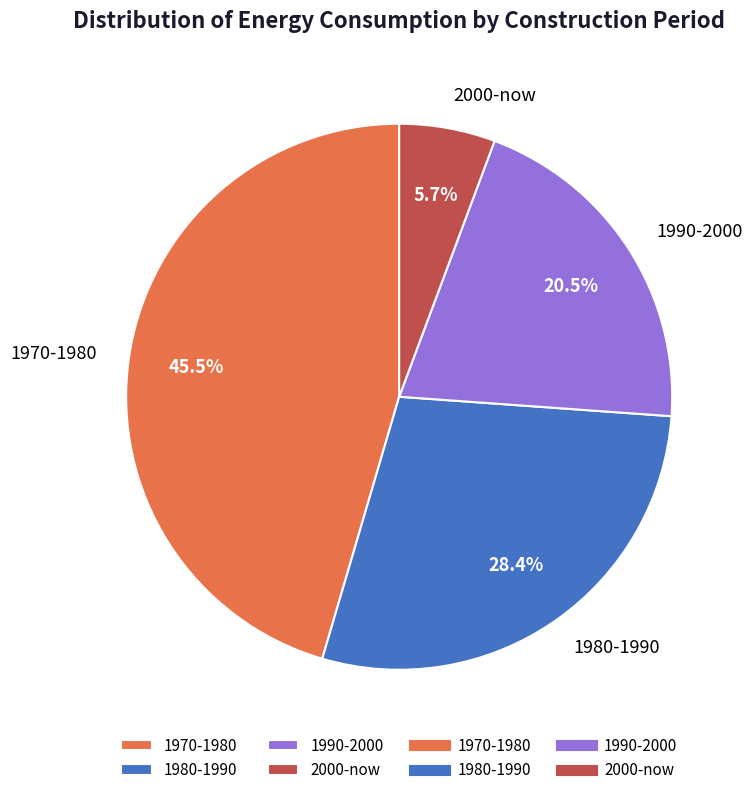

What portion of the pie excludes 1970-1980?

54.5%